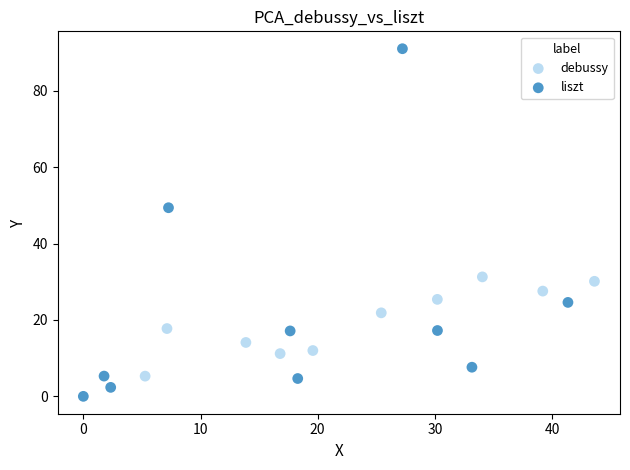

Which series contains the lowest Y value?

liszt